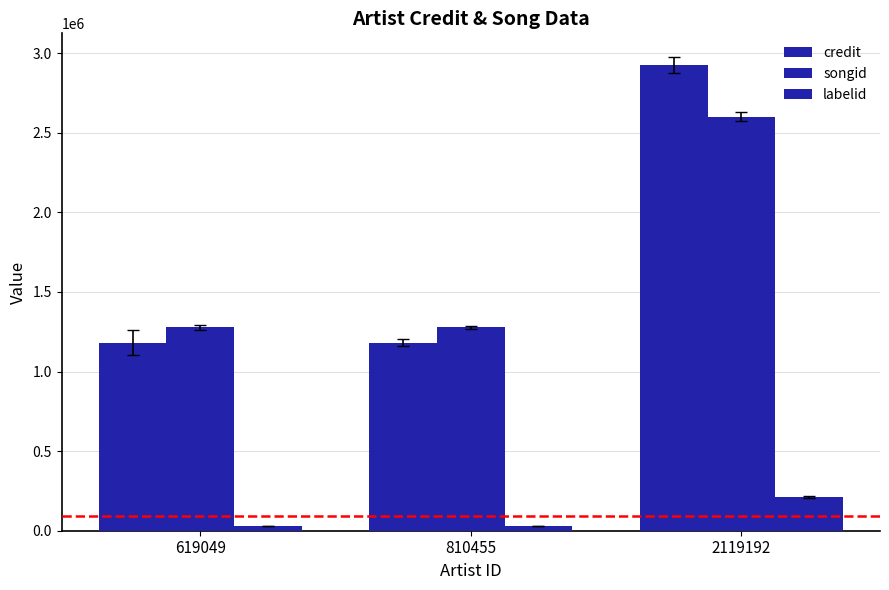

Is it true that credit equals 1181592 at 810455?

True